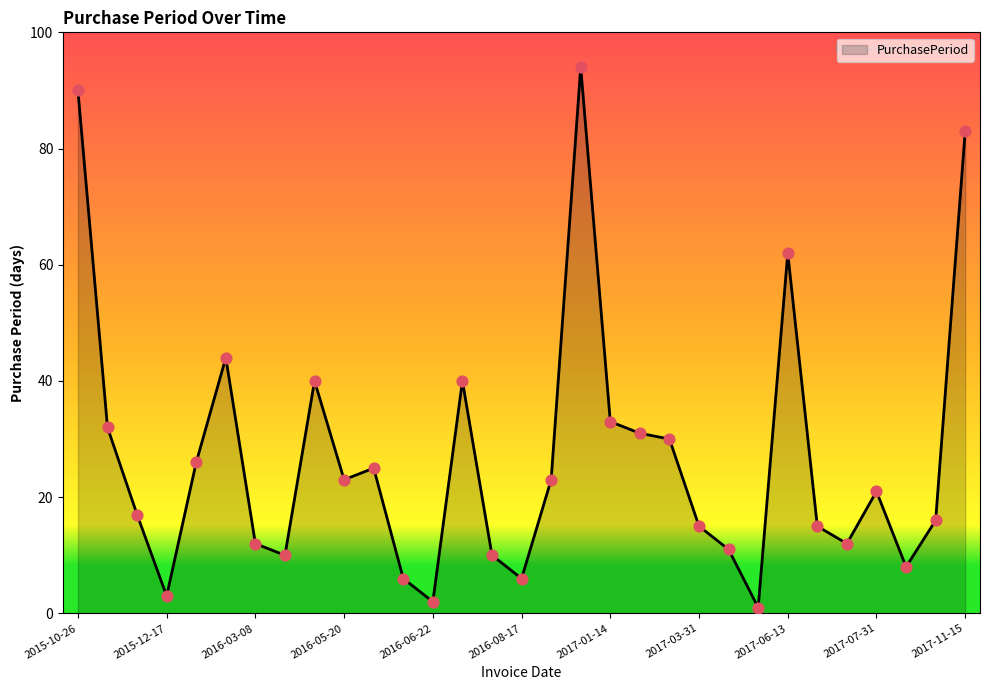

What is the difference between the maximum and minimum values?

93